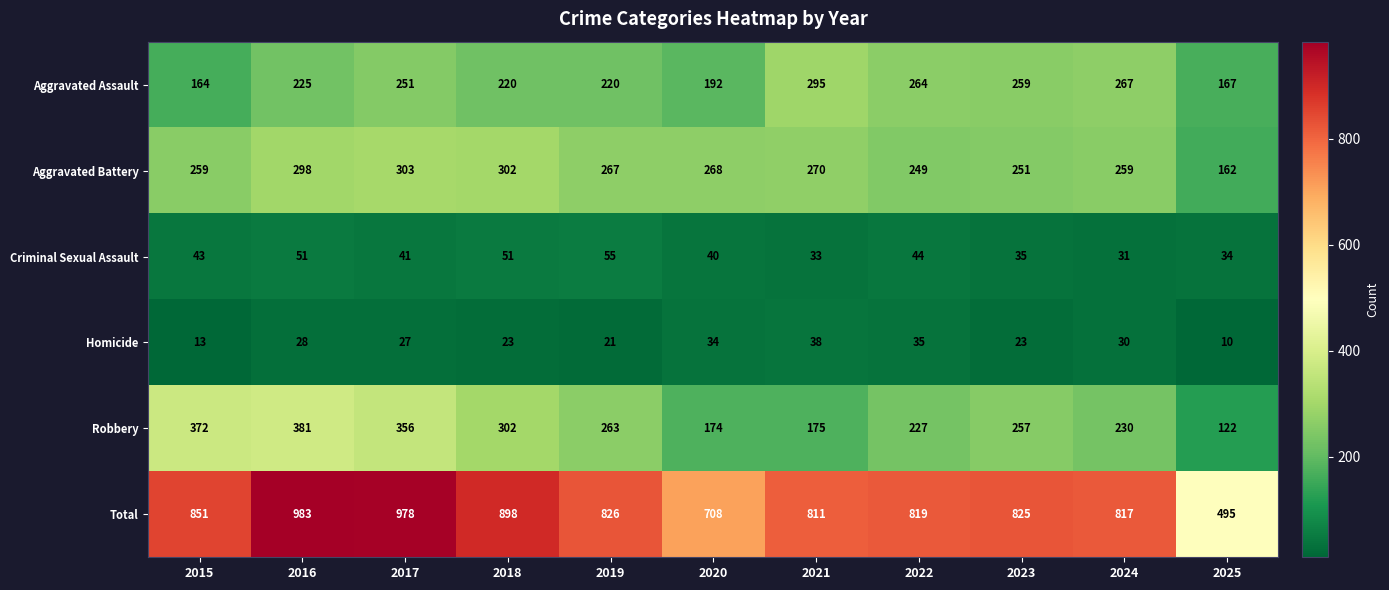

What is the spread (max minus min) of values at 2019?

805